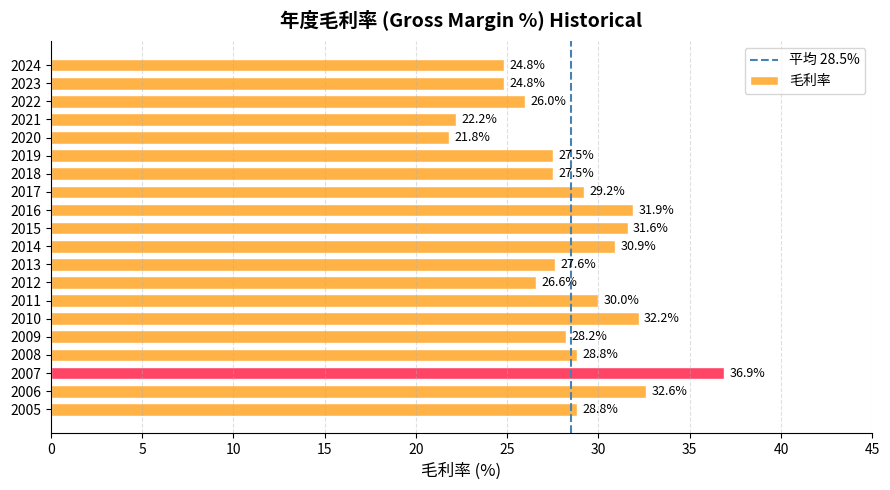

Approximately how many times larger is the value at 2020 compared to 2012?

0.8